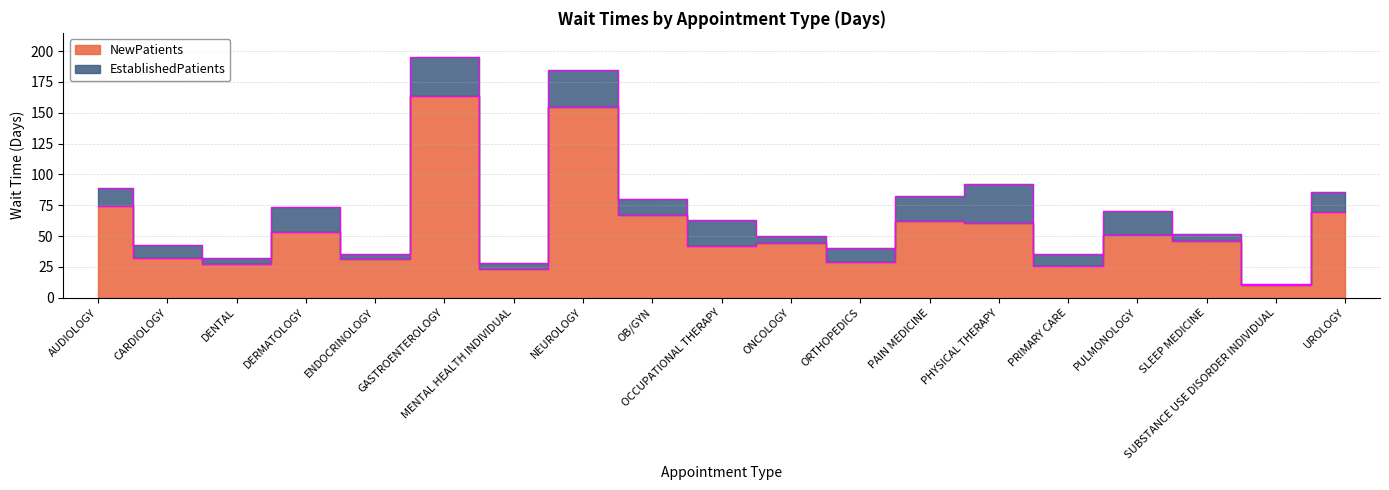

What is the smallest value displayed?

10.0